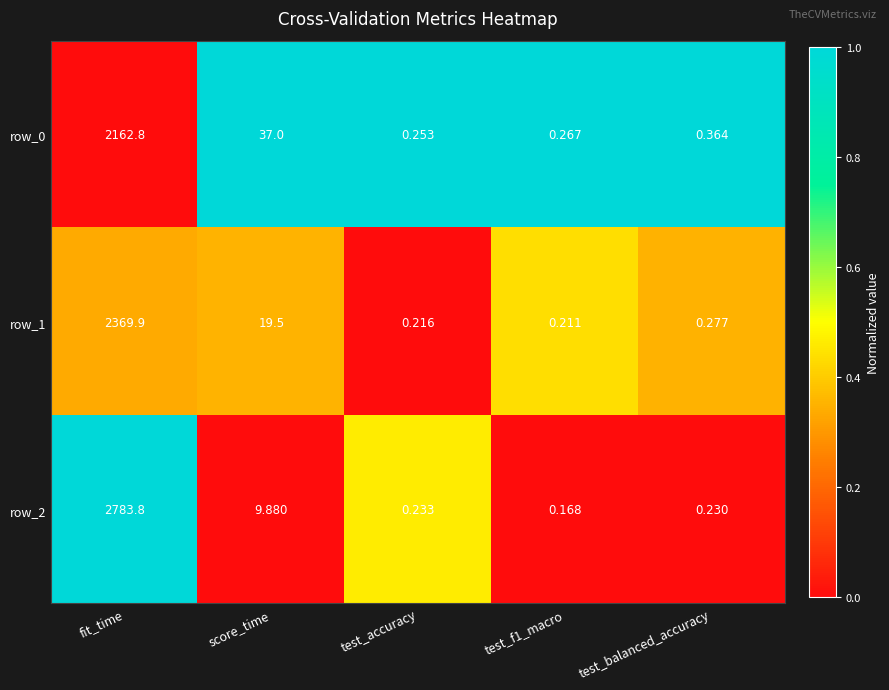

Is the value of row_1 at test_balanced_accuracy greater than the value of row_2 at test_f1_macro?

Yes